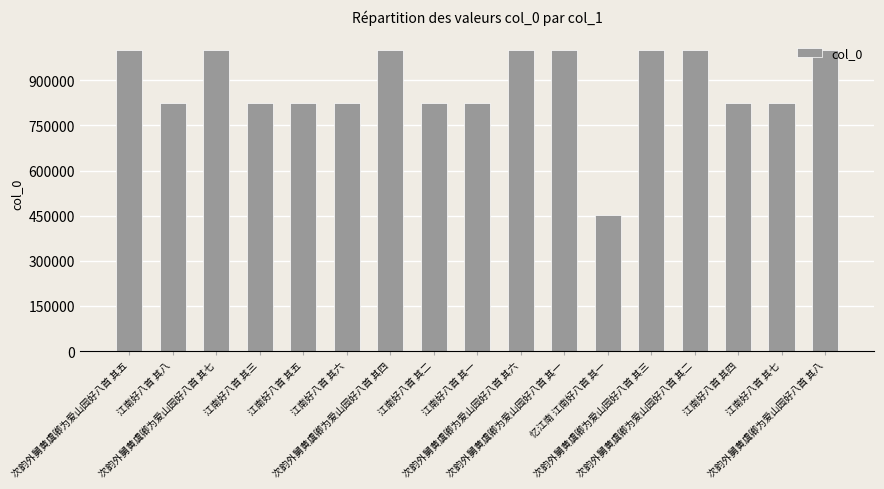

What is the minimum value shown in the chart?

451171